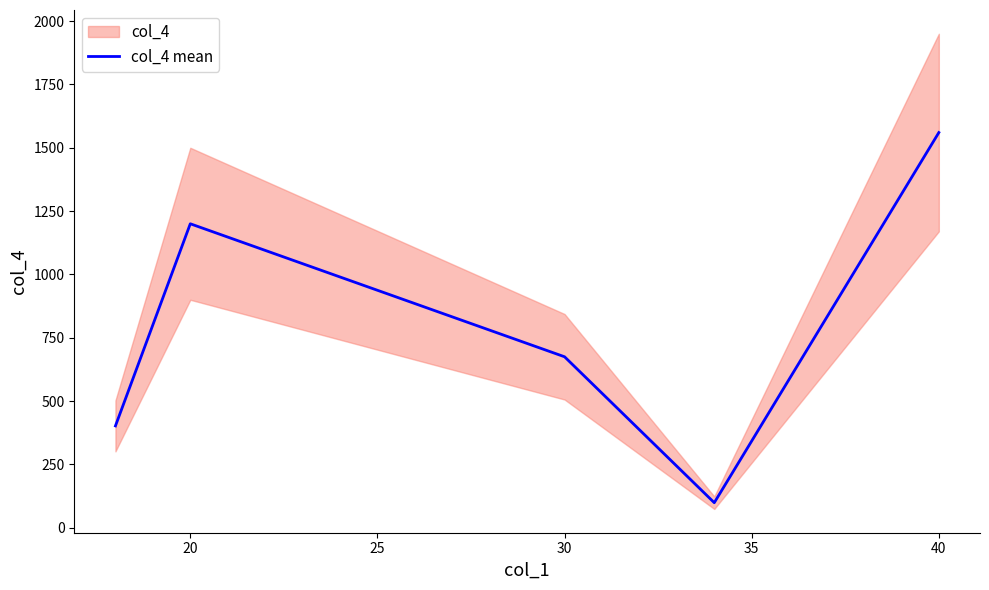

What is the lowest value of the col_4 mean series?

99.0